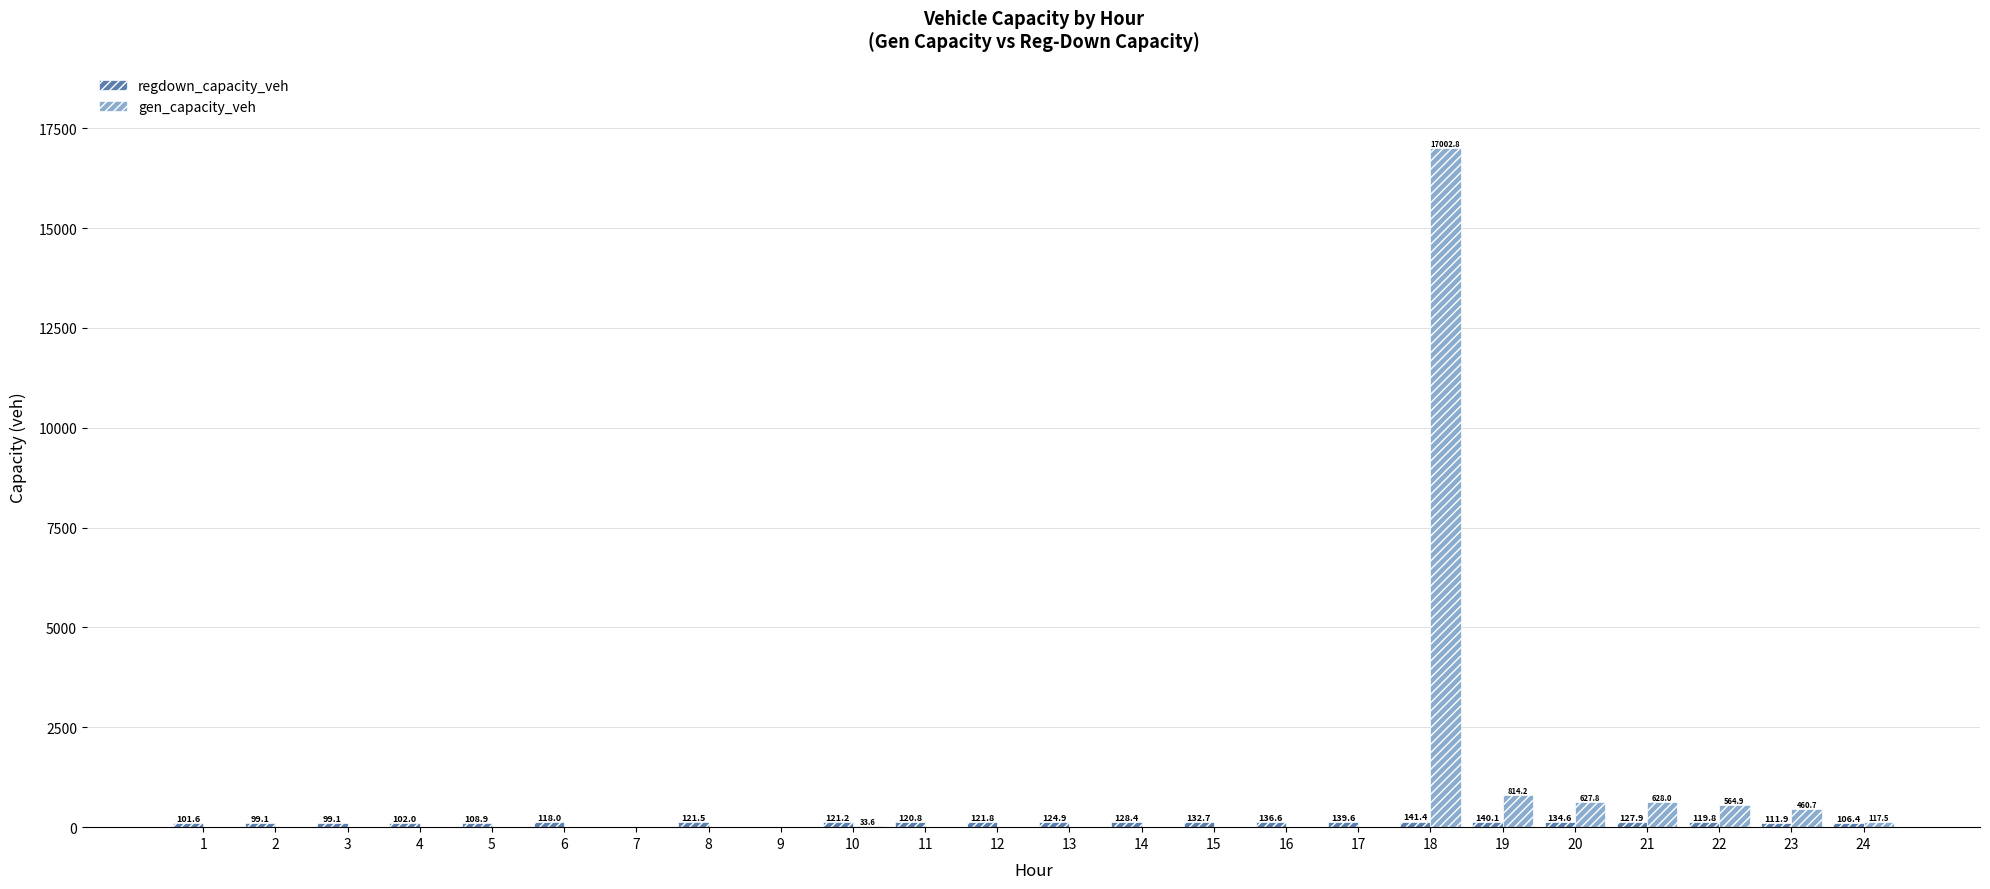

True or false: gen_capacity_veh has a value of -10699.6 at 4.

False